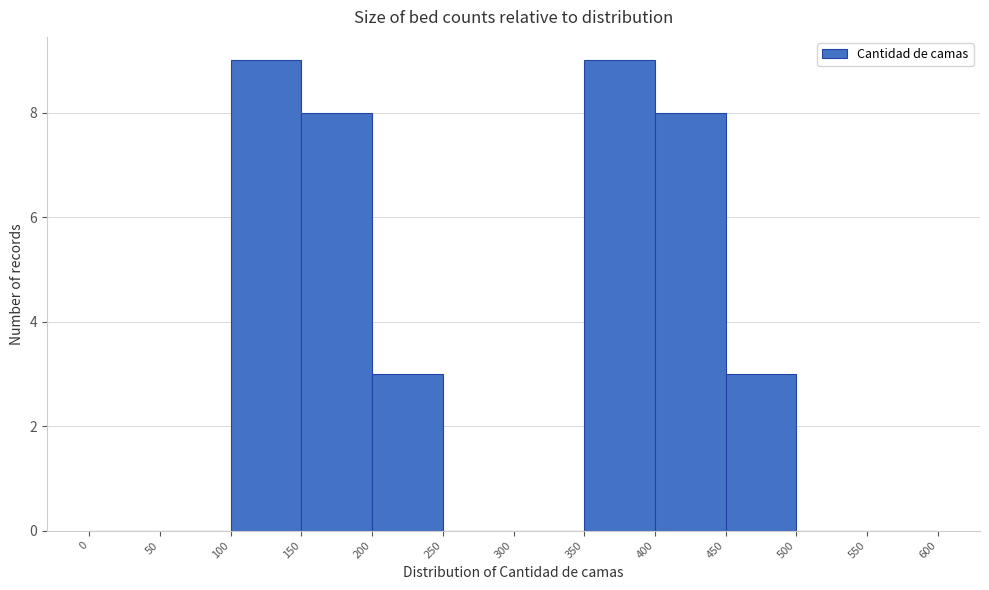

Reading left to right, transcribe this chart: for each bar, give the range it covers on the x-axis and its height. The values are not printed on the chart, so give them approximately, as read against the axis.

0 to 50: 0
50 to 100: 0
100 to 150: 9
150 to 200: 8
200 to 250: 3
250 to 300: 0
300 to 350: 0
350 to 400: 9
400 to 450: 8
450 to 500: 3
500 to 550: 0
550 to 600: 0